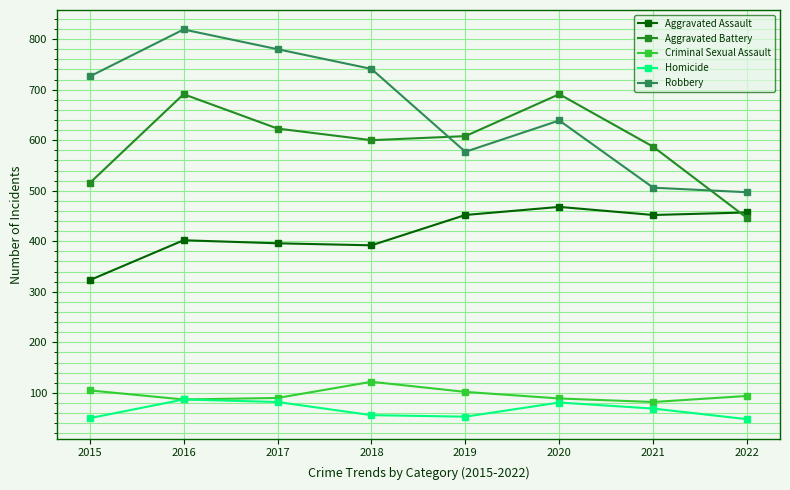

Between 2017 and 2019, which series saw the biggest shift?

Robbery